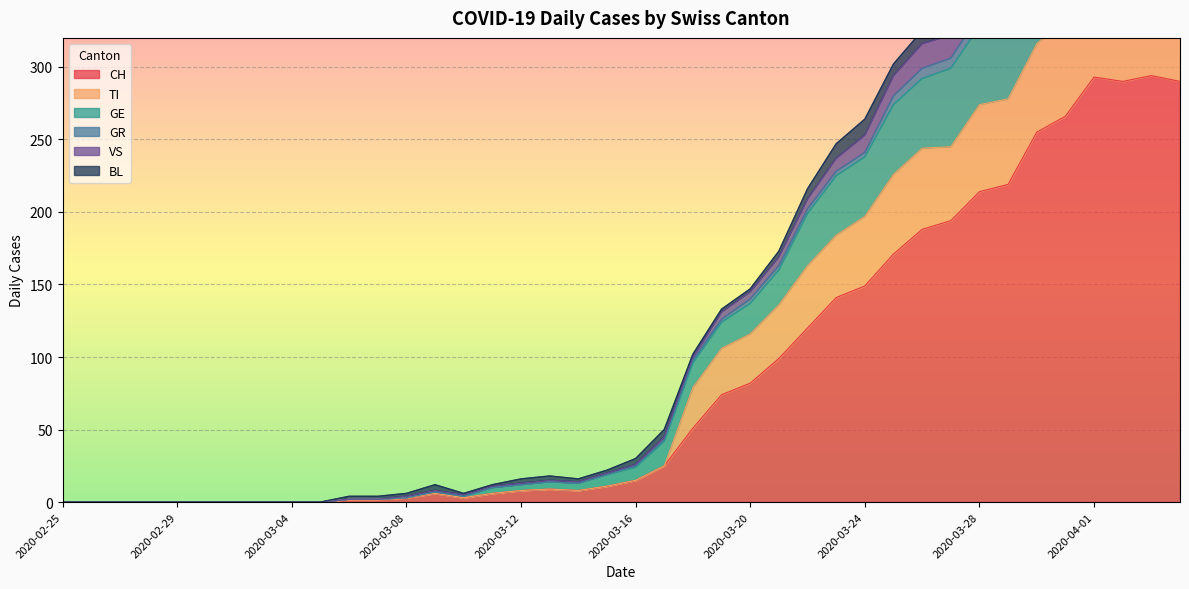

What is the difference between the maximum and minimum values in the VS series?

476